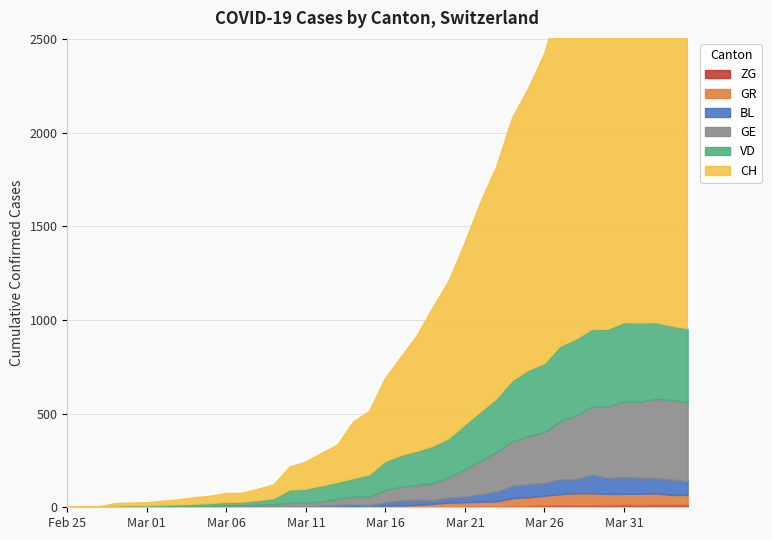

List the series in order of their peak value, highest first.

CH, GE, VD, BL, GR, ZG